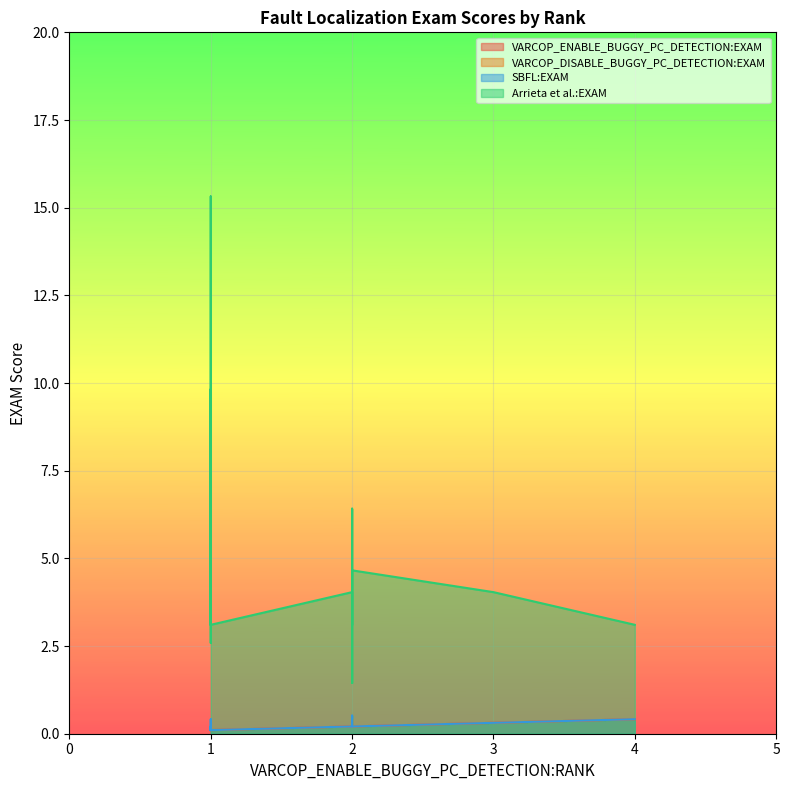

At which category is the sum across all series the highest?

1